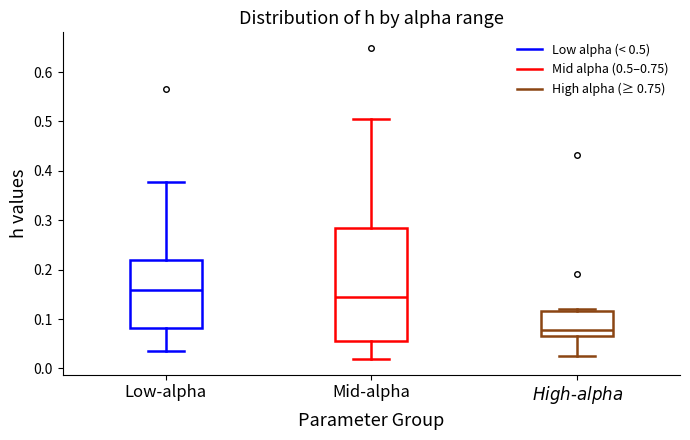

Reading left to right, read every box against the y-axis: the position of its median line, the range the box covers, and the ends of its whiskers. The values are not printed on the chart, so give them approximately, as read against the axis.

Low-alpha: median 0.16, box 0.08 to 0.22, whiskers 0.03 to 0.38
Mid-alpha: median 0.14, box 0.06 to 0.28, whiskers 0.02 to 0.50
$\it{High\text{-}alpha}$: median 0.08, box 0.07 to 0.12, whiskers 0.02 to 0.12 (just above the box's upper edge)